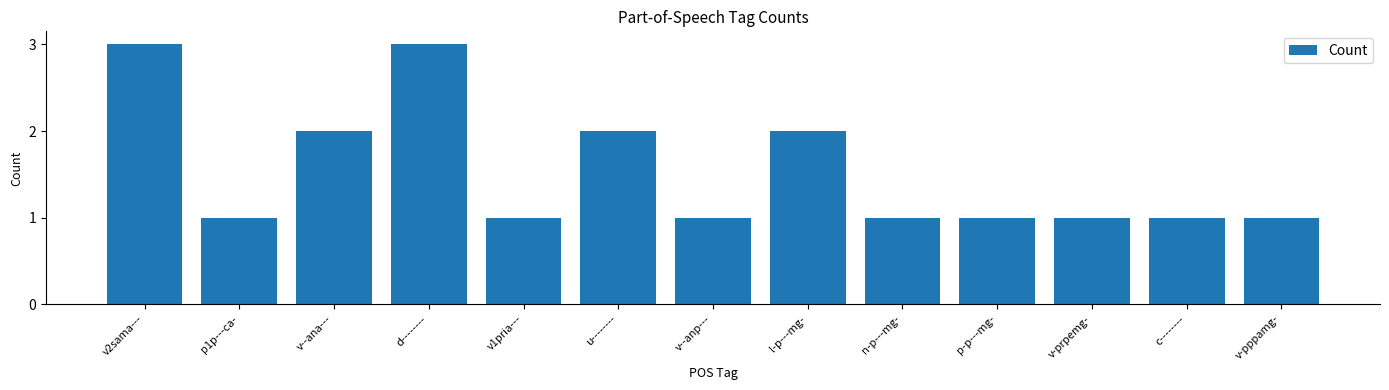

What is the value of the 4th bar from the left?

3